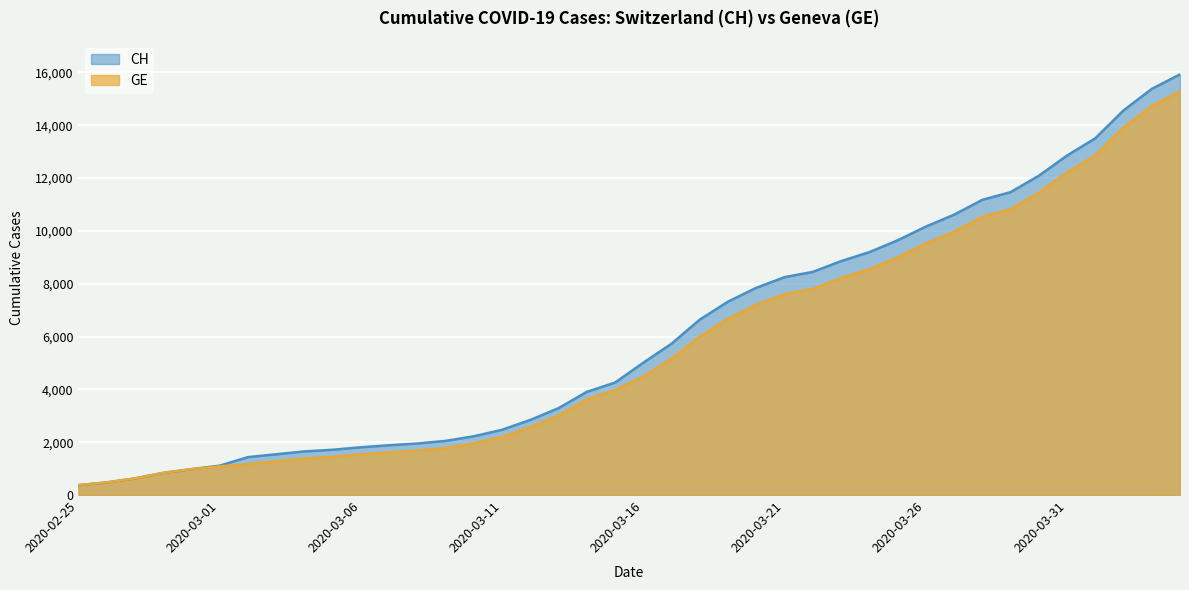

The CH series shows 1885 at 2020-03-07. True or false?

True